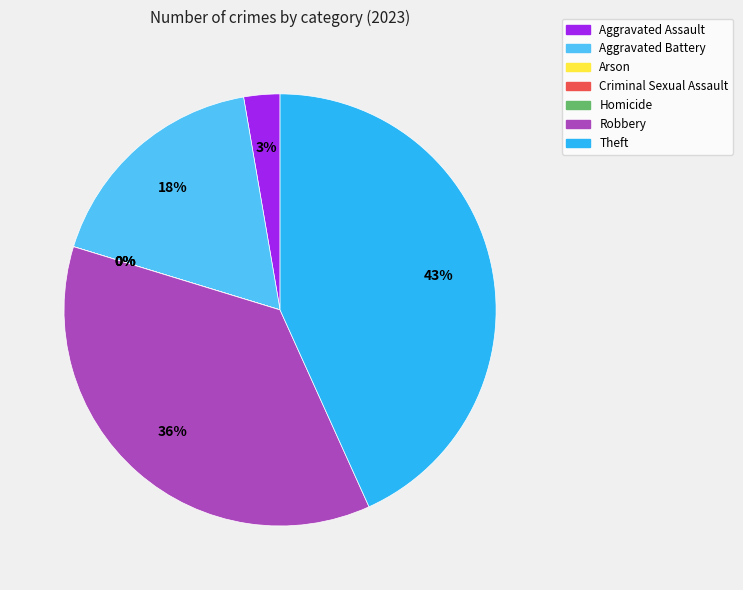

How many slices are in this pie chart?

7